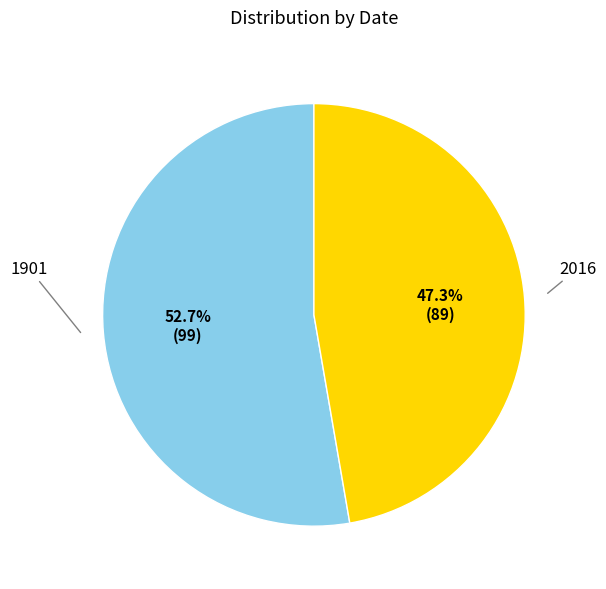

Is there a majority slice in this chart?

Yes